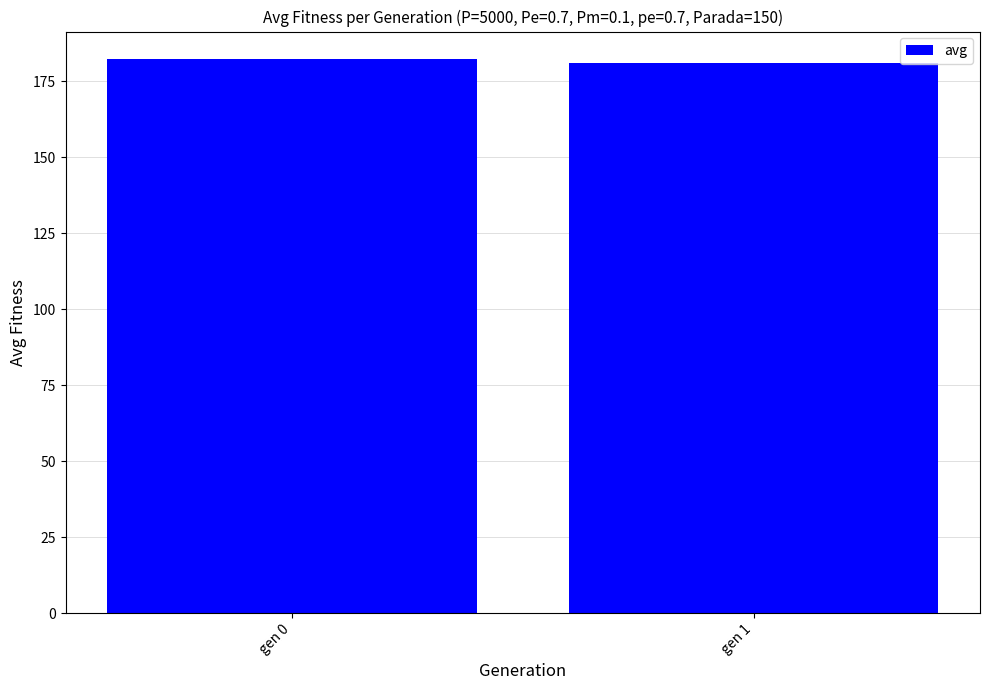

At which label does the data first exceed 182?

gen 0